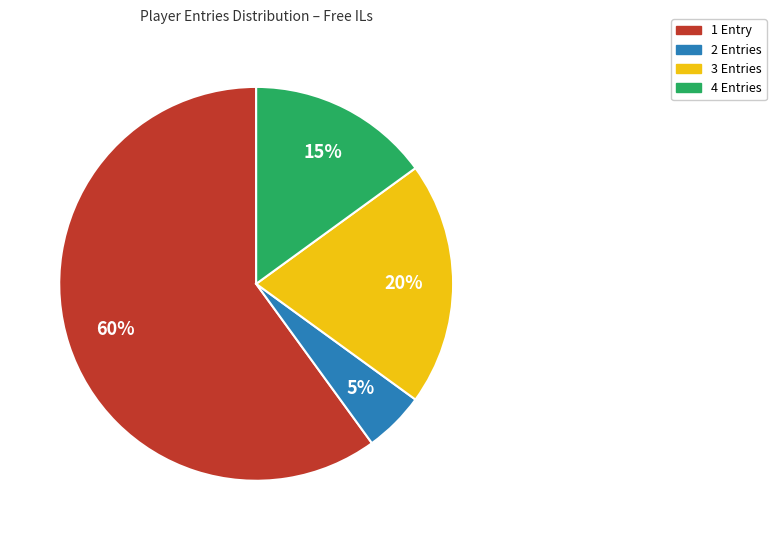

Does any single category account for the majority?

Yes